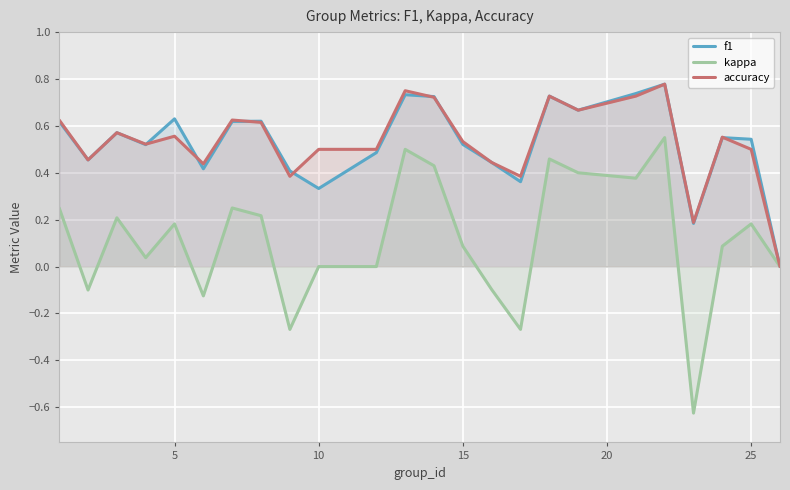

Which series has the widest spread of values?

kappa